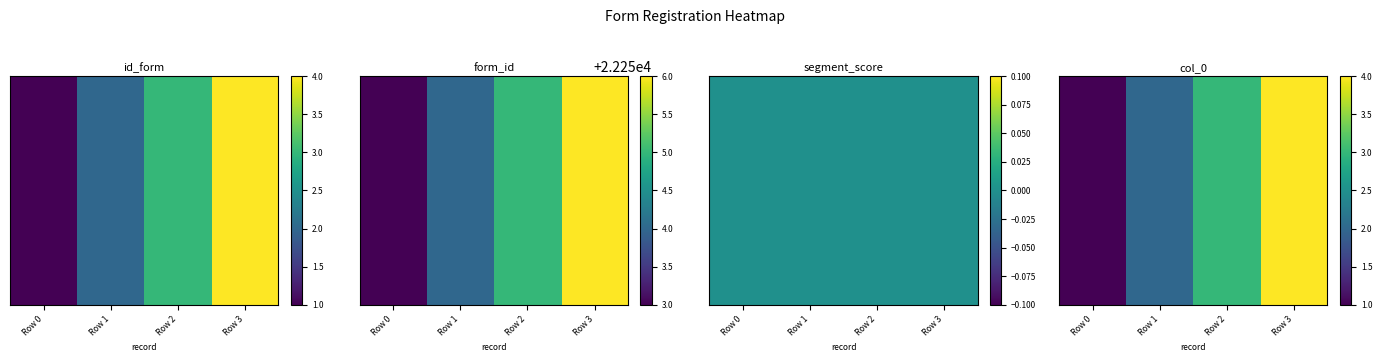

What is the greatest value displayed?

4